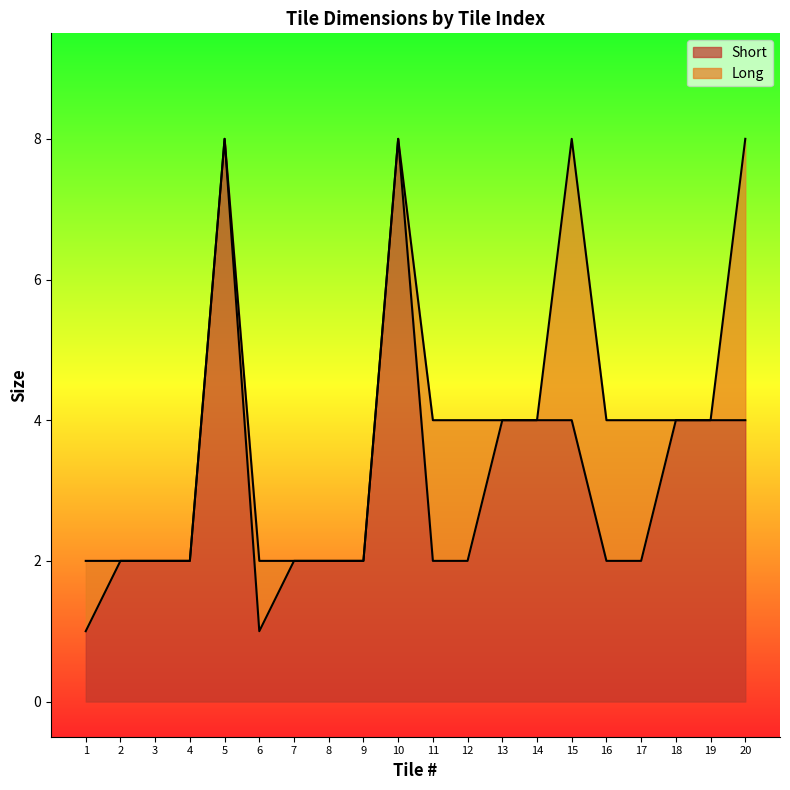

What value does the Short series have at 1?

1